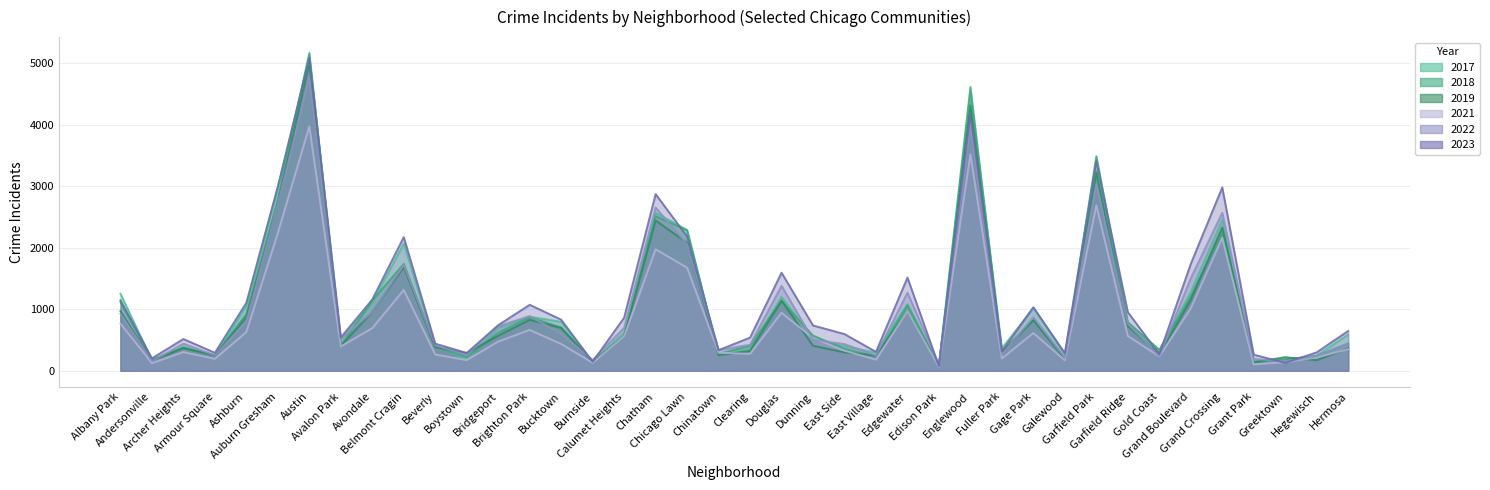

What value does the 2023 series have at Clearing?

539